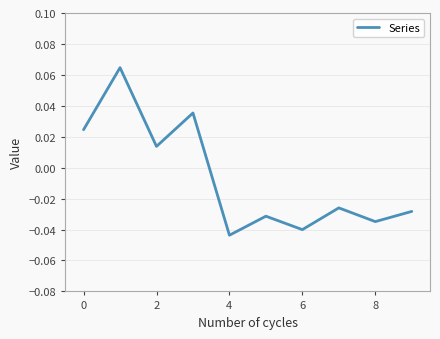

Which label corresponds to the smallest value in the chart?

4